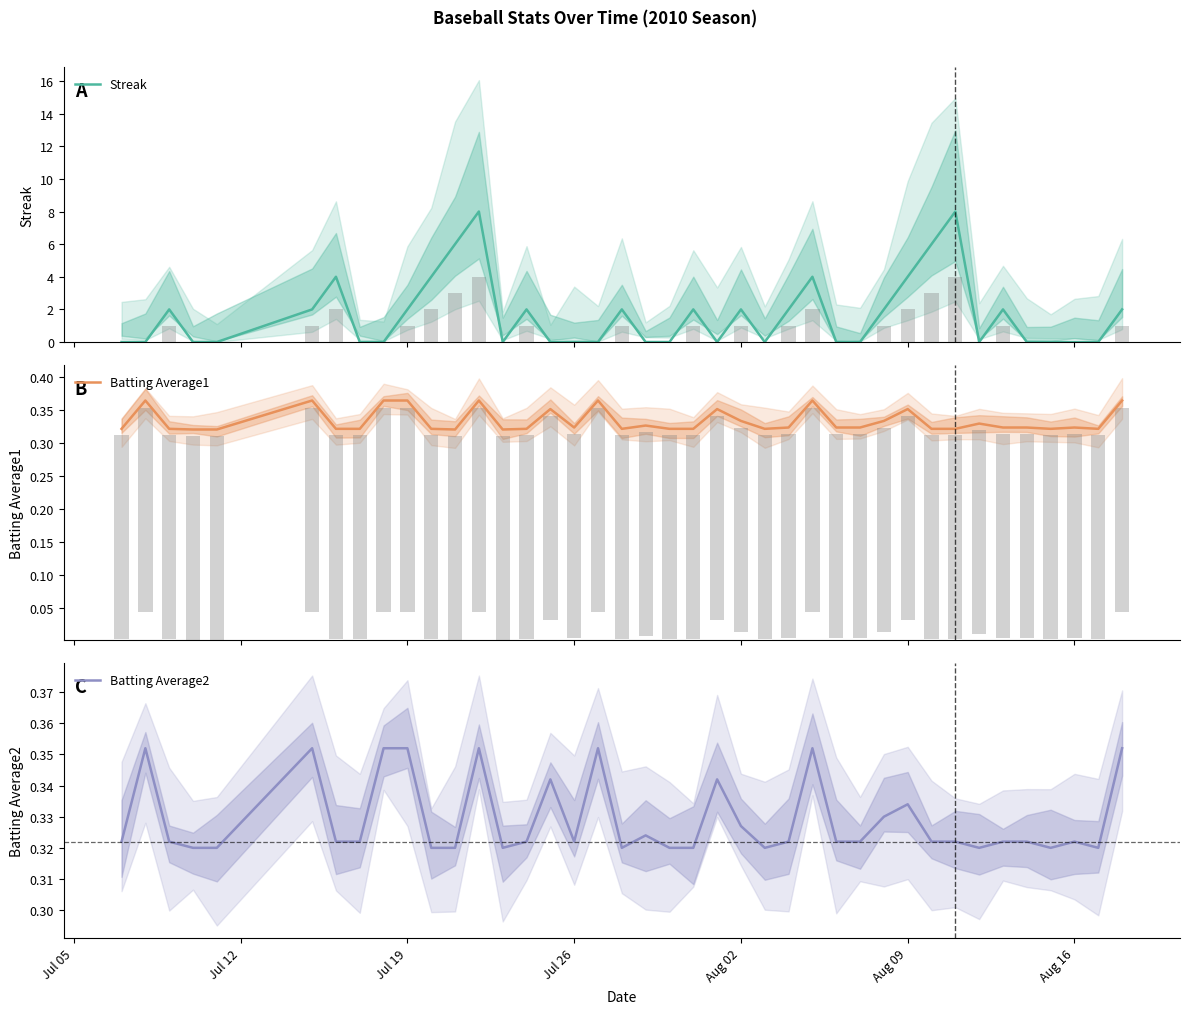

How many values in Streak are above zero?

19